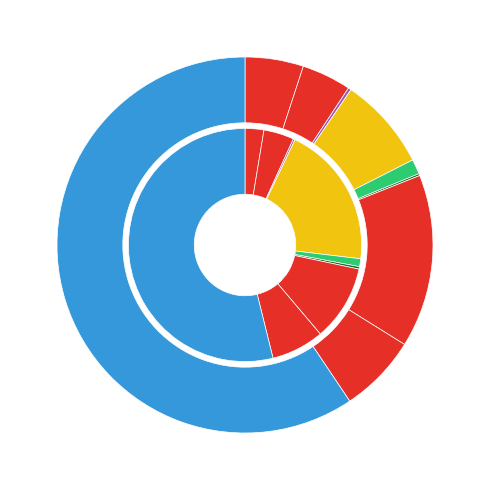

How many slices are in this pie chart?

9